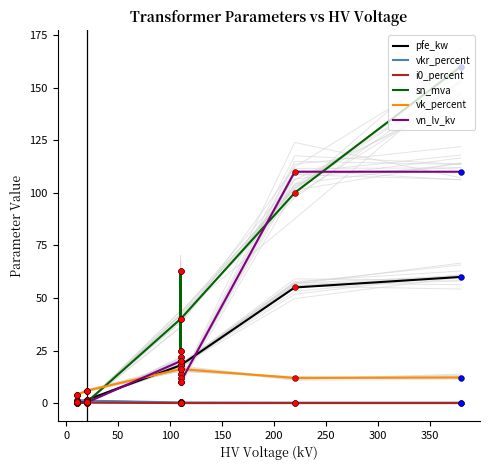

What are all the series names shown in the legend?

pfe_kw, vkr_percent, i0_percent, sn_mva, vk_percent, vn_lv_kv